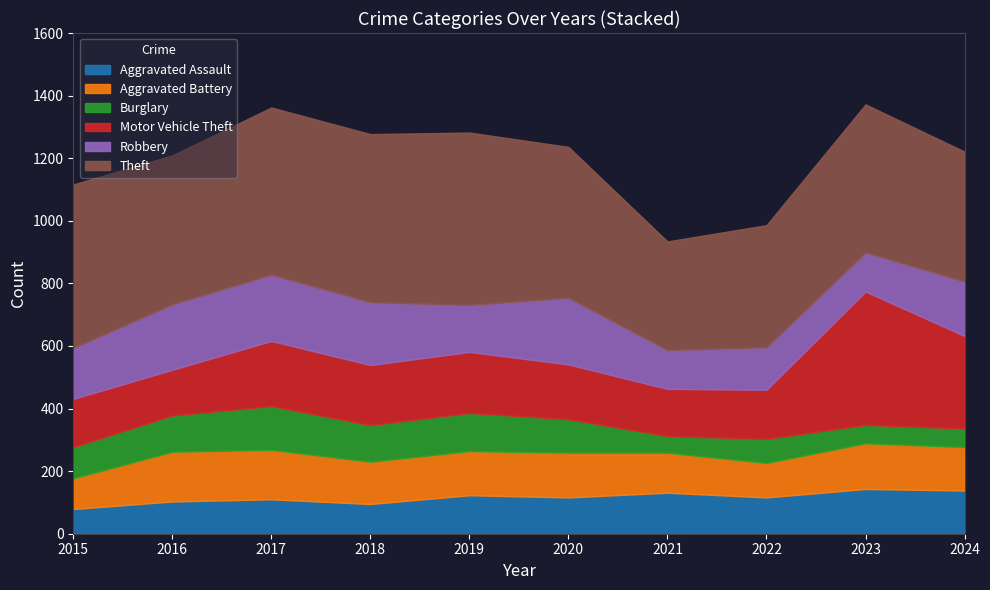

In Motor Vehicle Theft, how many points are lower than both neighbors (excluding endpoints)?

3